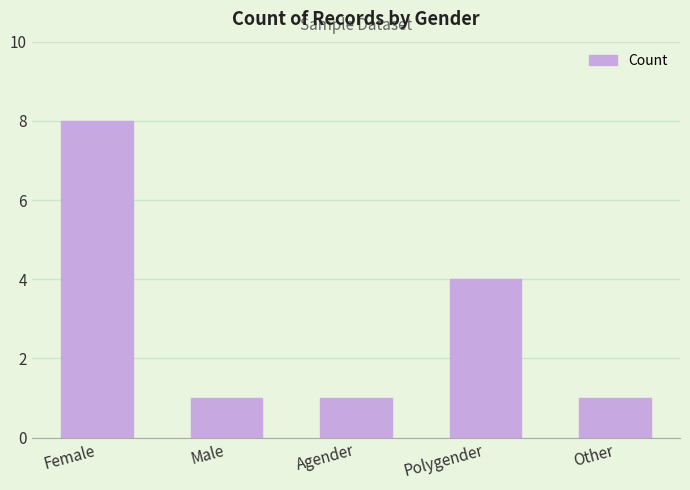

What is the ratio of the value at Other to the value at Female?

0.1